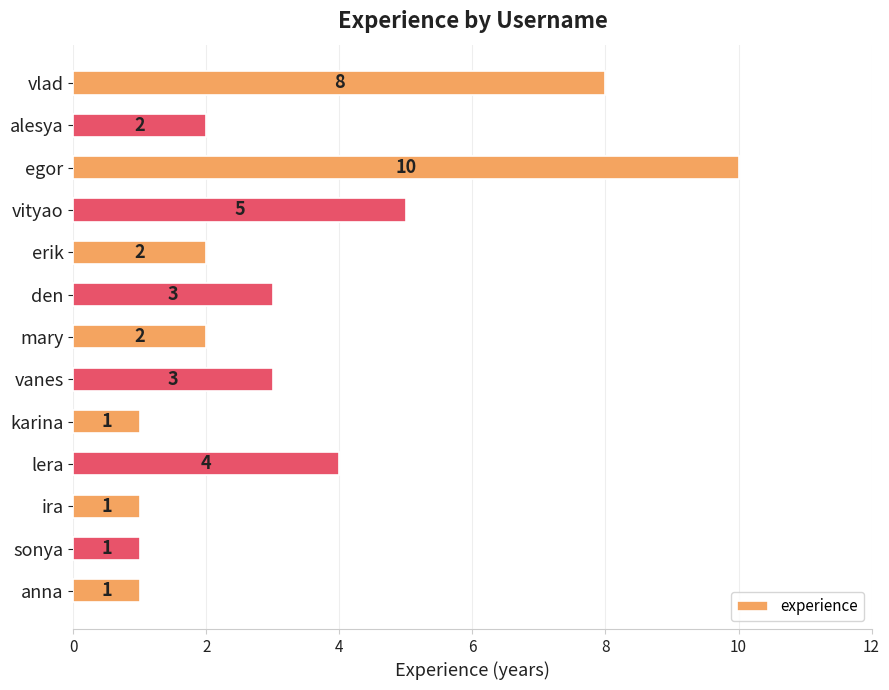

What is the label of the 10th bar from the bottom?

vityao